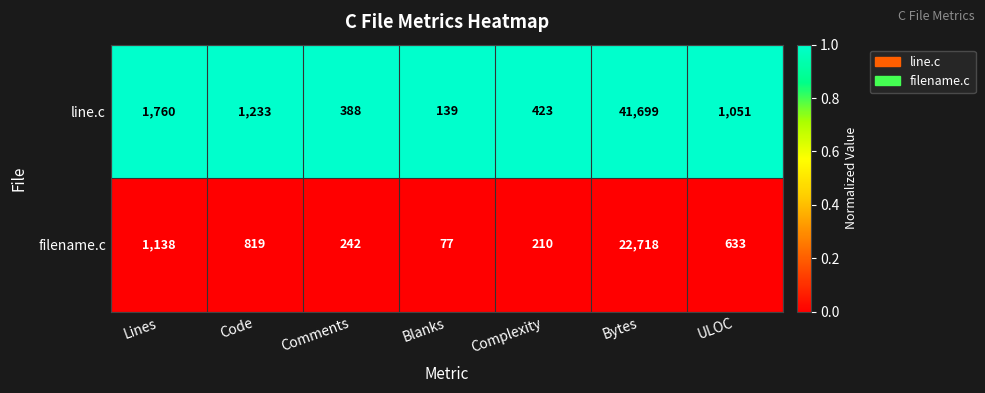

Rank the series by their average value, from highest to lowest.

line.c, filename.c